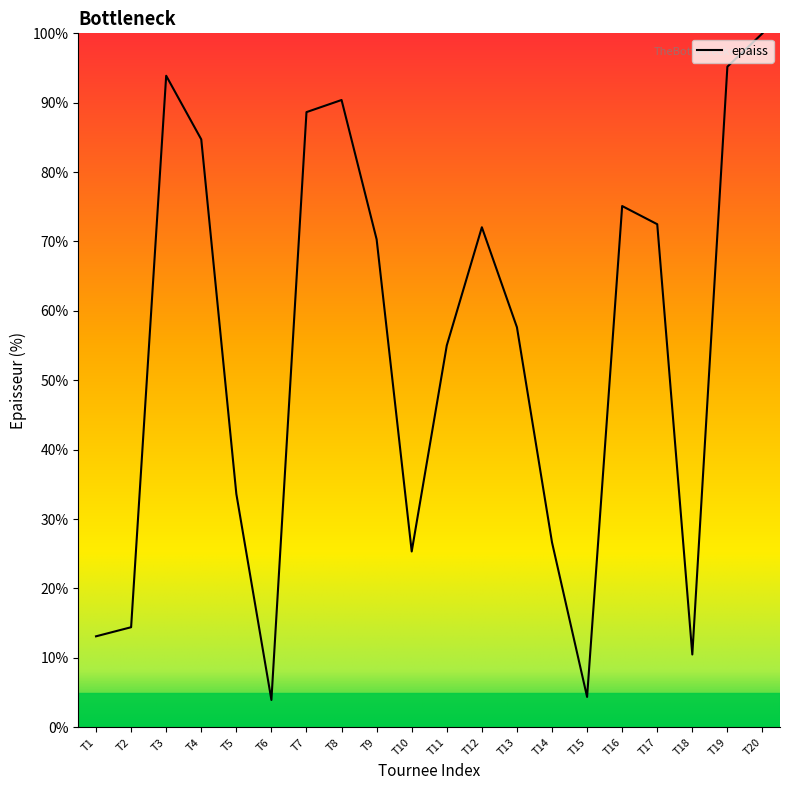

What is the difference between the values at T19 and T13?

37.6